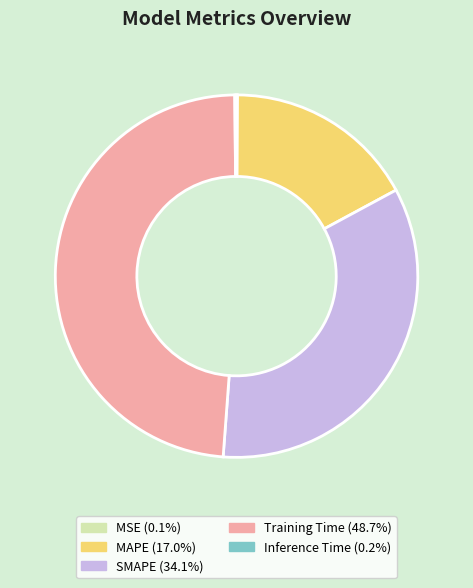

Does MAPE represent more than half of the total?

No